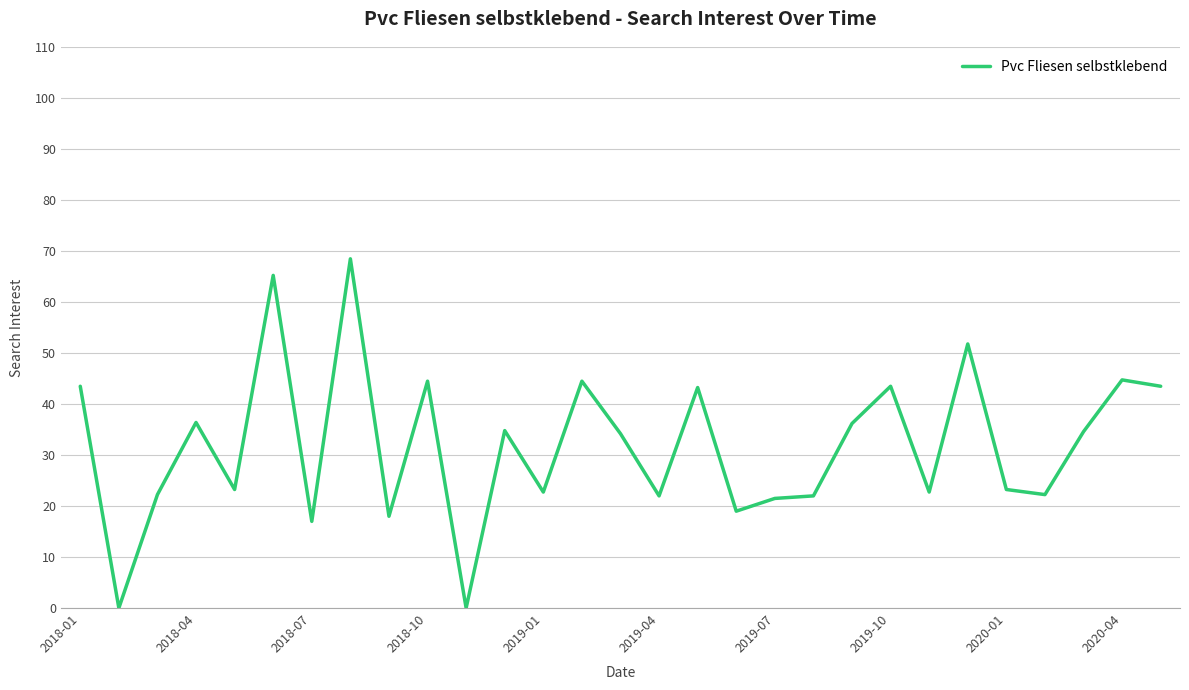

What is the greatest value displayed?

68.5